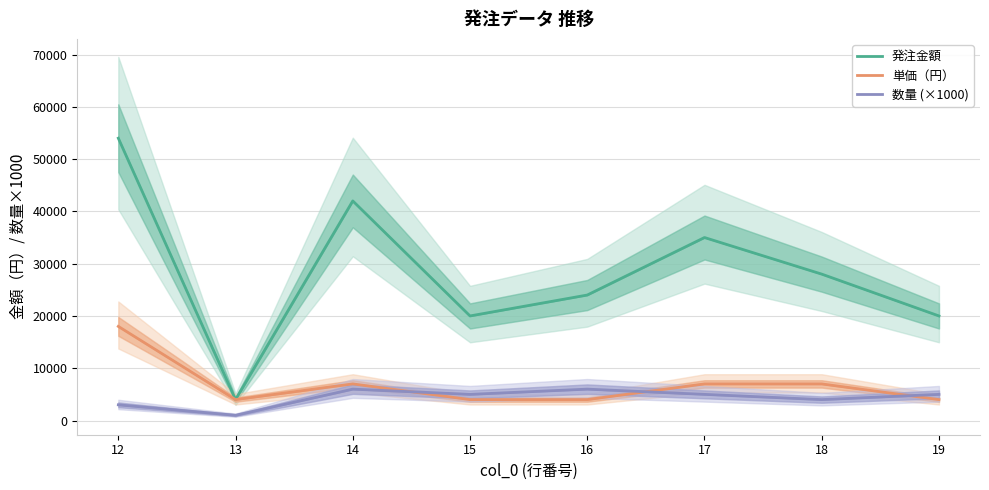

The value of 単価（円） at 18 is 7000. True or false?

True